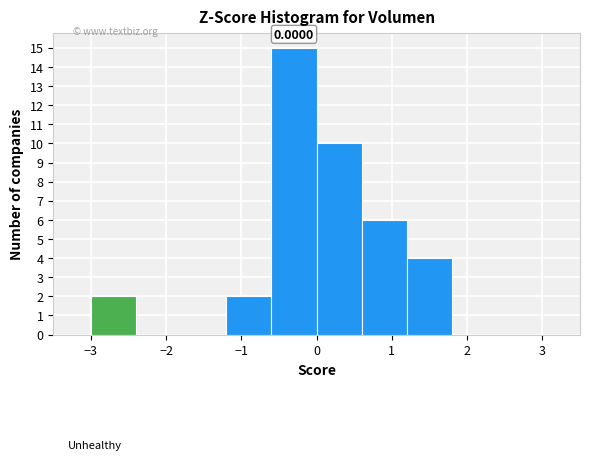

Over which range of the x-axis is the bar tallest?

-0.6 to 0.0